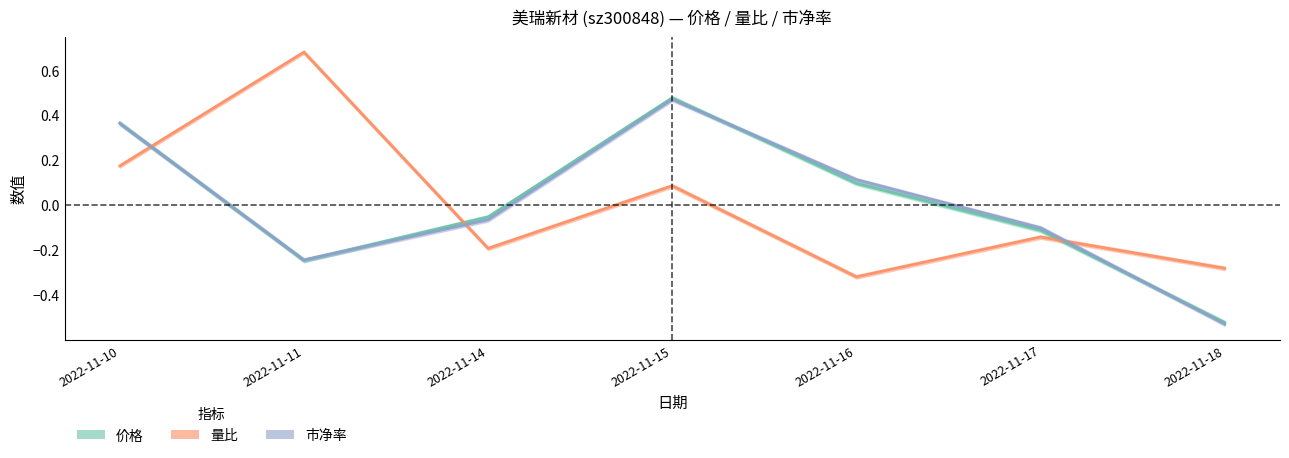

What is the value of the 量比 point at the 5th from the left?

-0.3